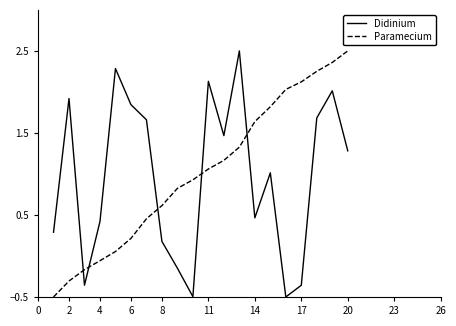

What is the highest value of the Paramecium series?

2.5